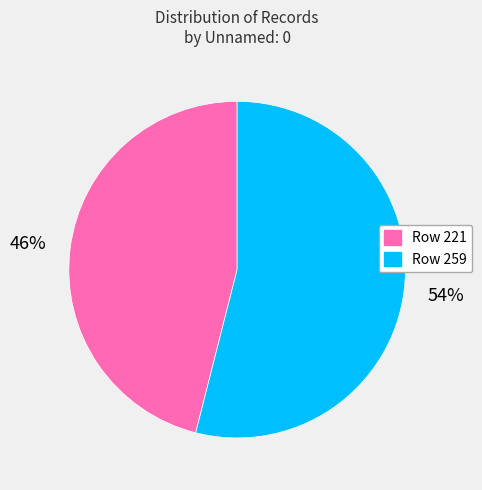

How many slices are in this pie chart?

2